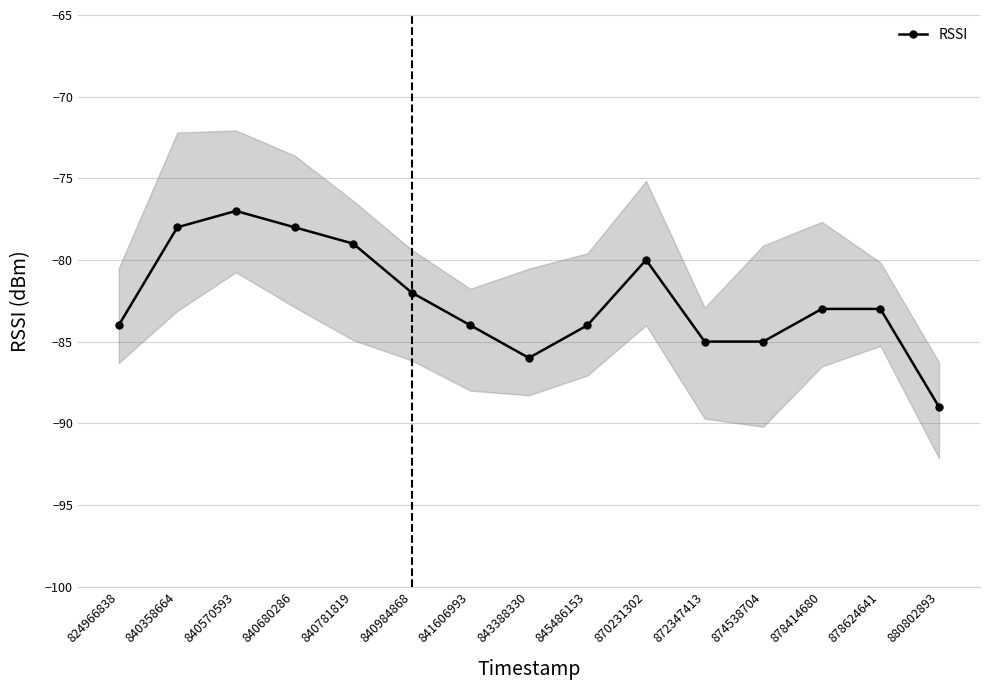

Between 841606993 and 843388330, which is larger?

841606993